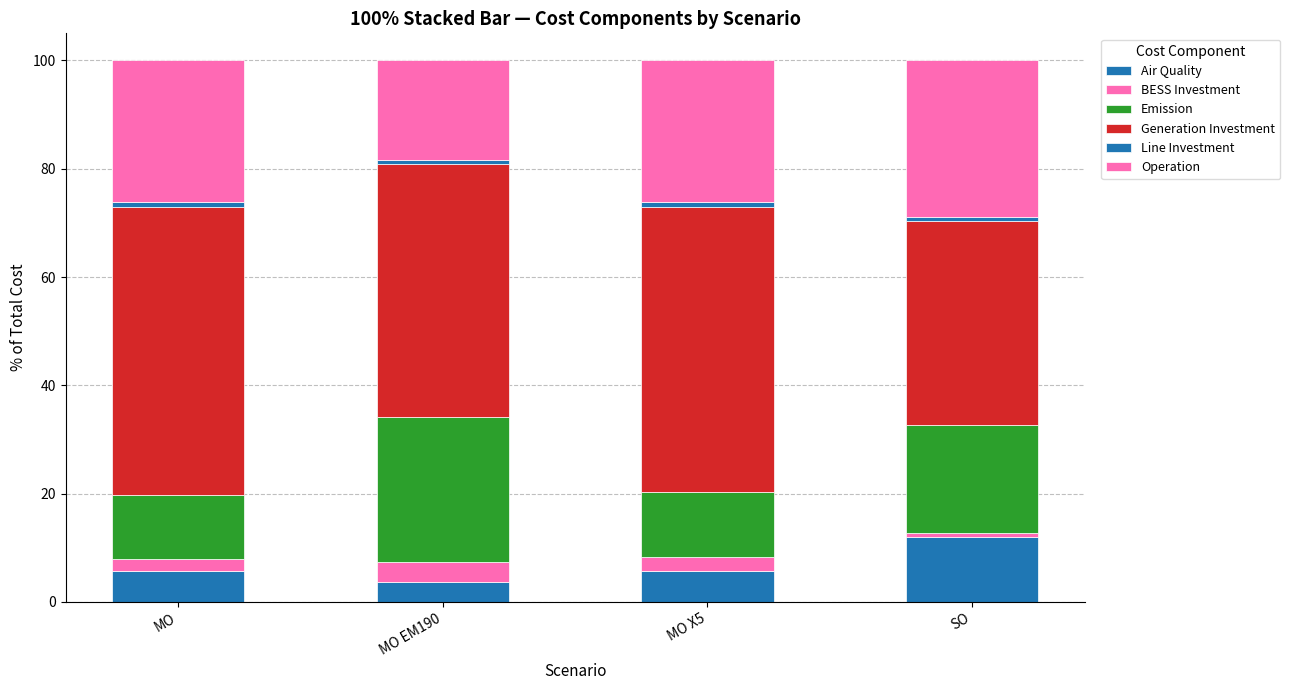

How many values in the Air Quality series are below 5?

1